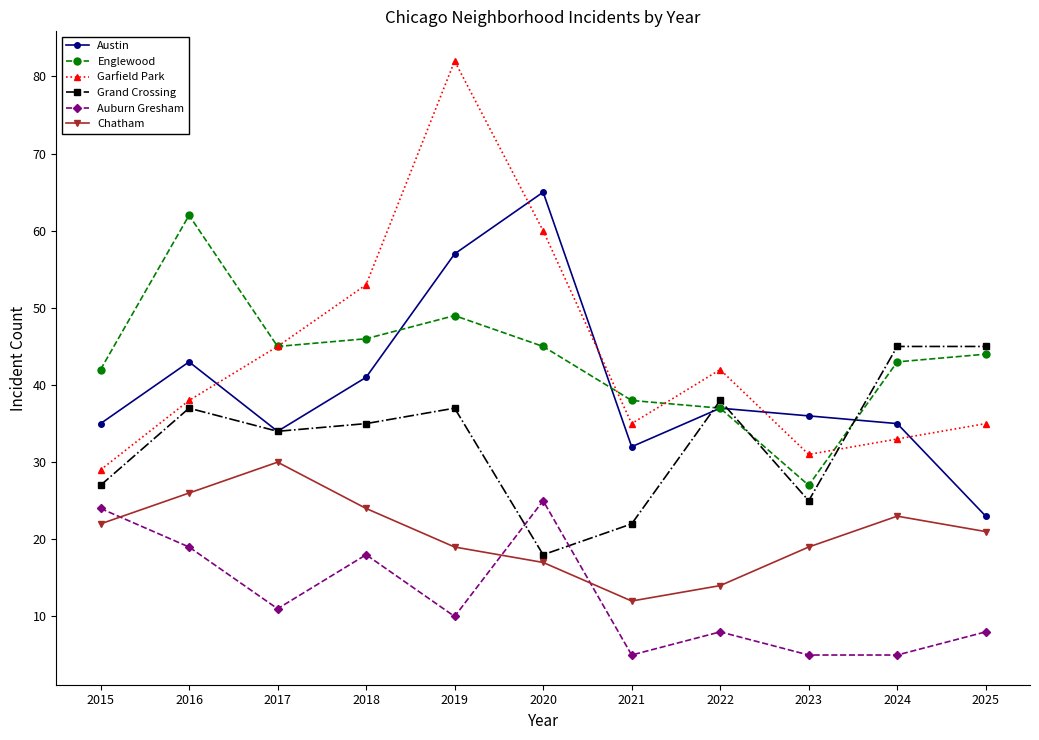

Between which two adjacent categories do Grand Crossing and Englewood first intersect?

2021 and 2022